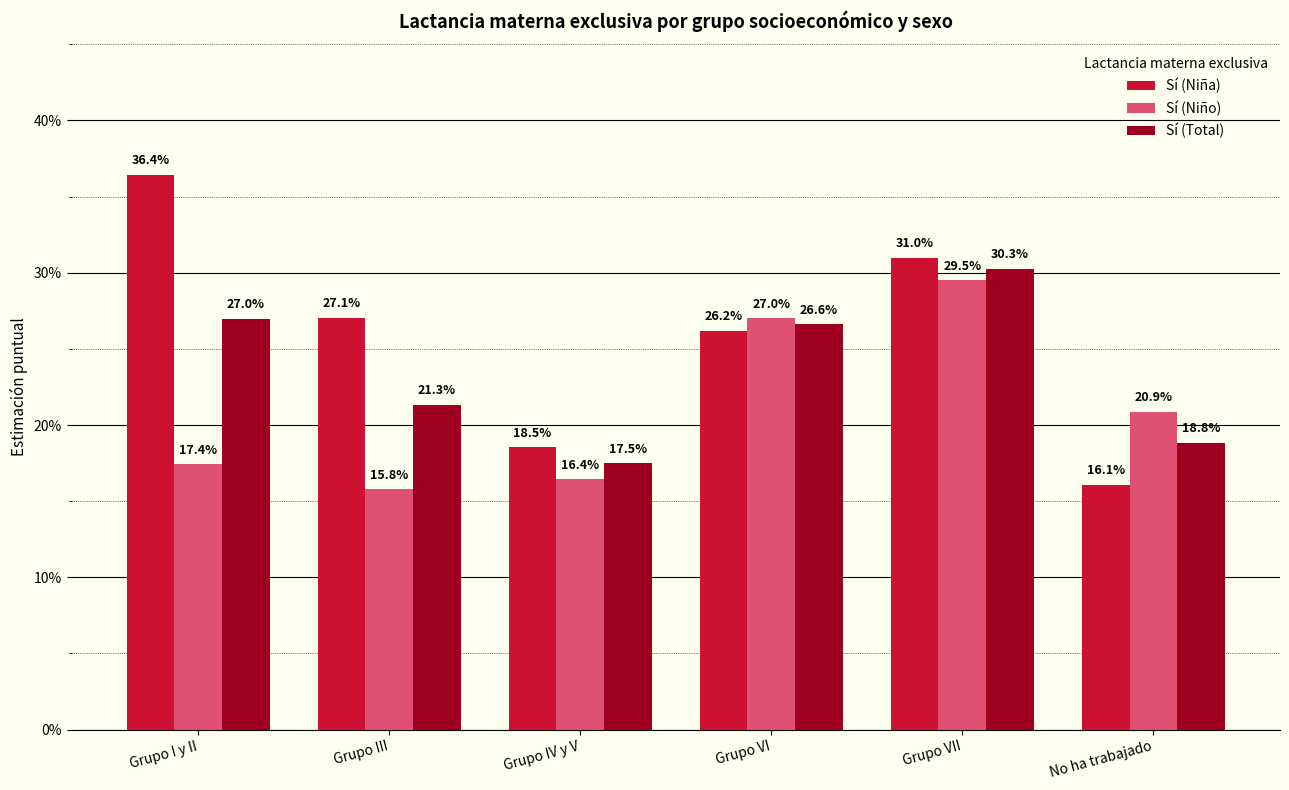

Does the chart contain any negative values?

No